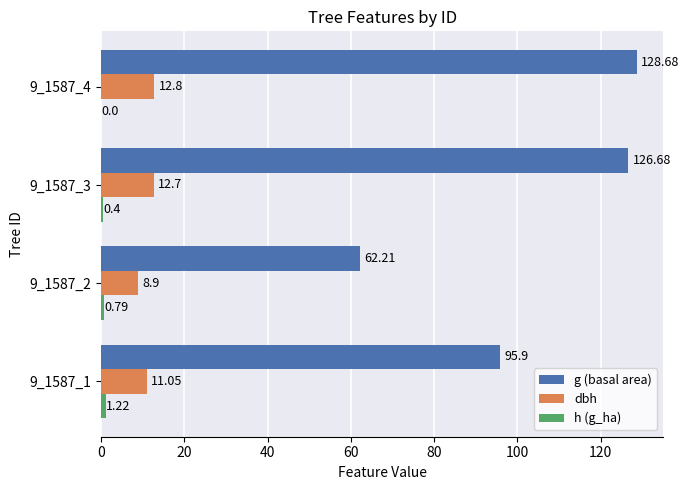

What is the sum of the g (basal area) values at 9_1587_3 and 9_1587_4?

255.4